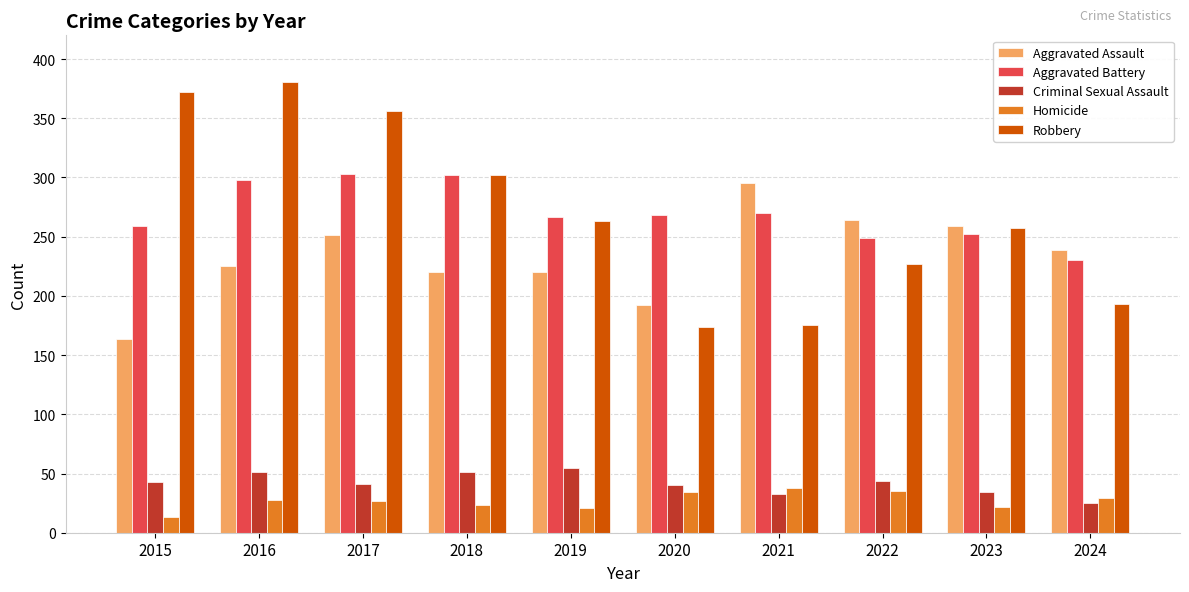

How many distinct data groups are displayed?

5